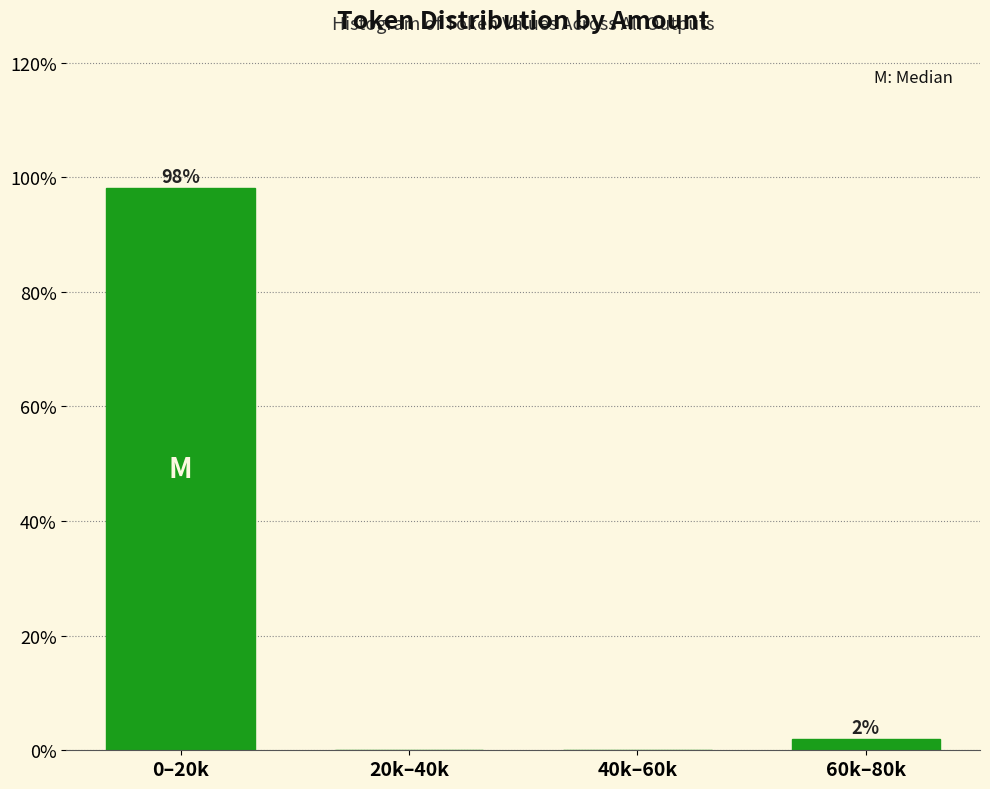

At which label is the value closest to 49?

60k–80k